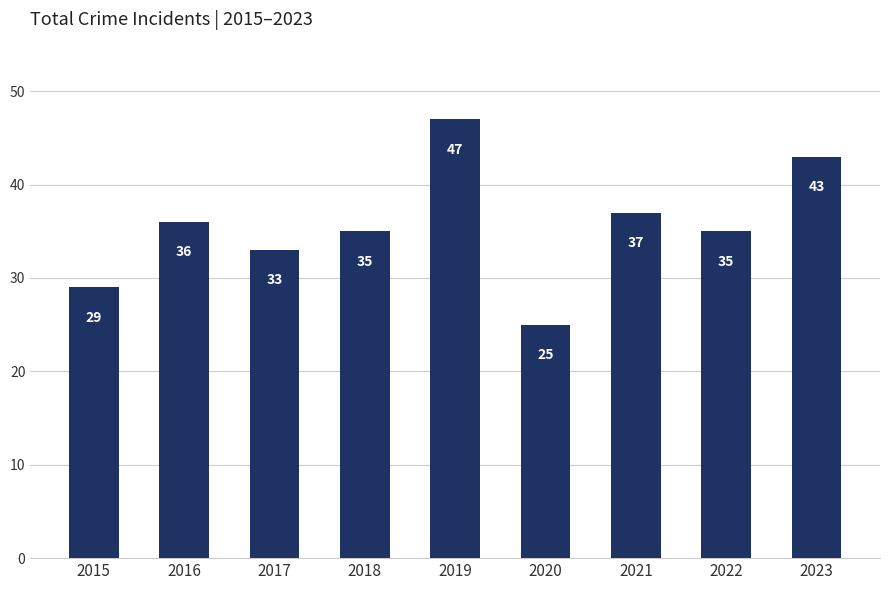

Does the chart contain any negative values?

No